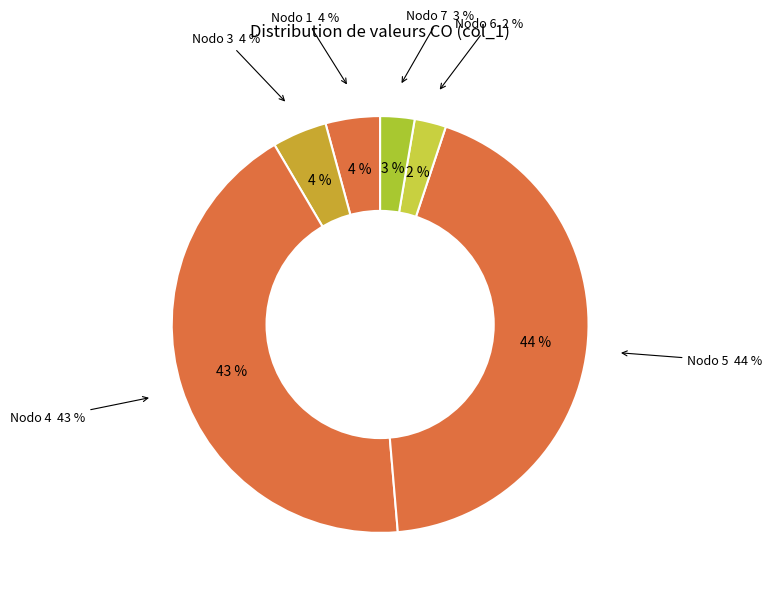

What is the smallest slice in the pie chart?

6